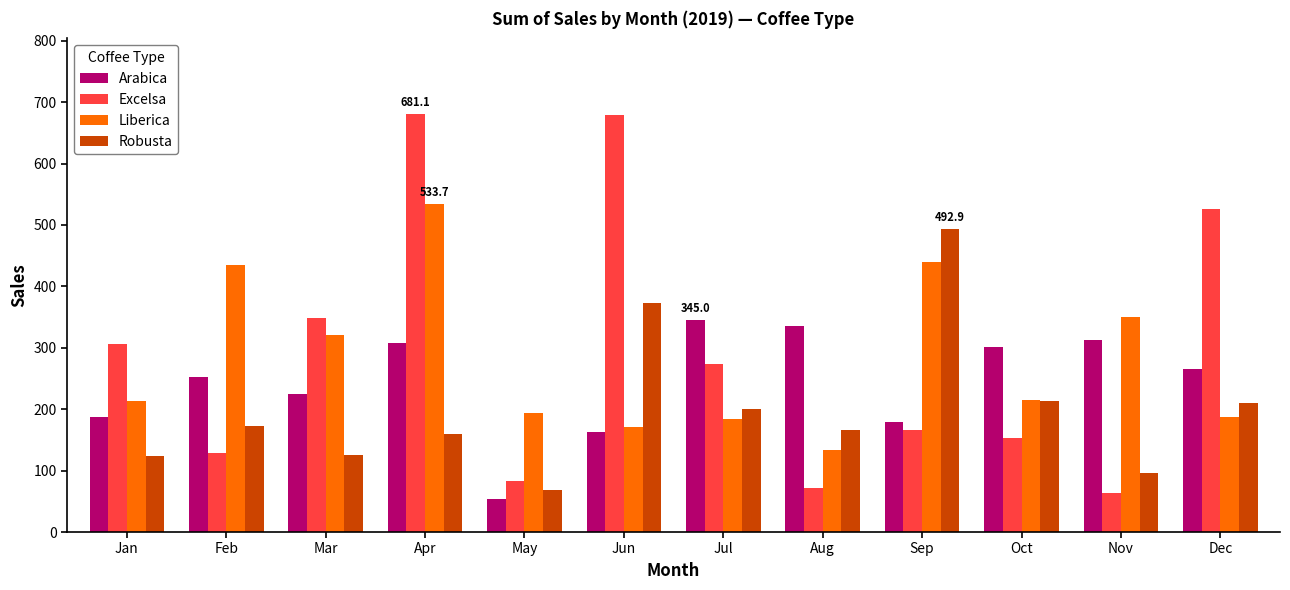

Count the number of categories in the chart.

12